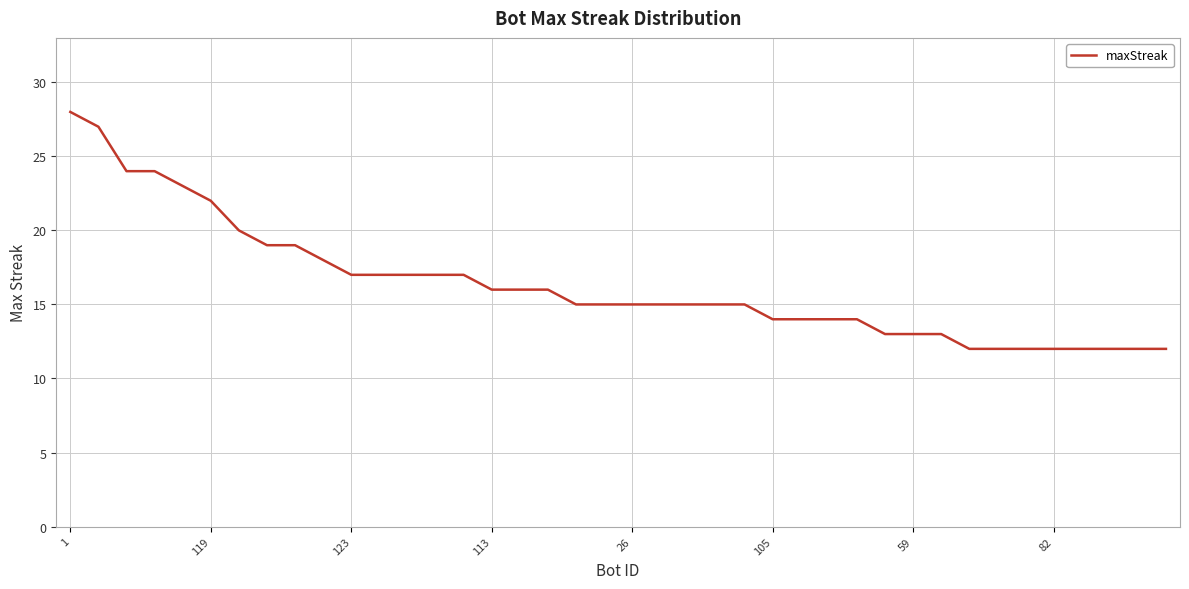

What is the smallest value displayed?

12